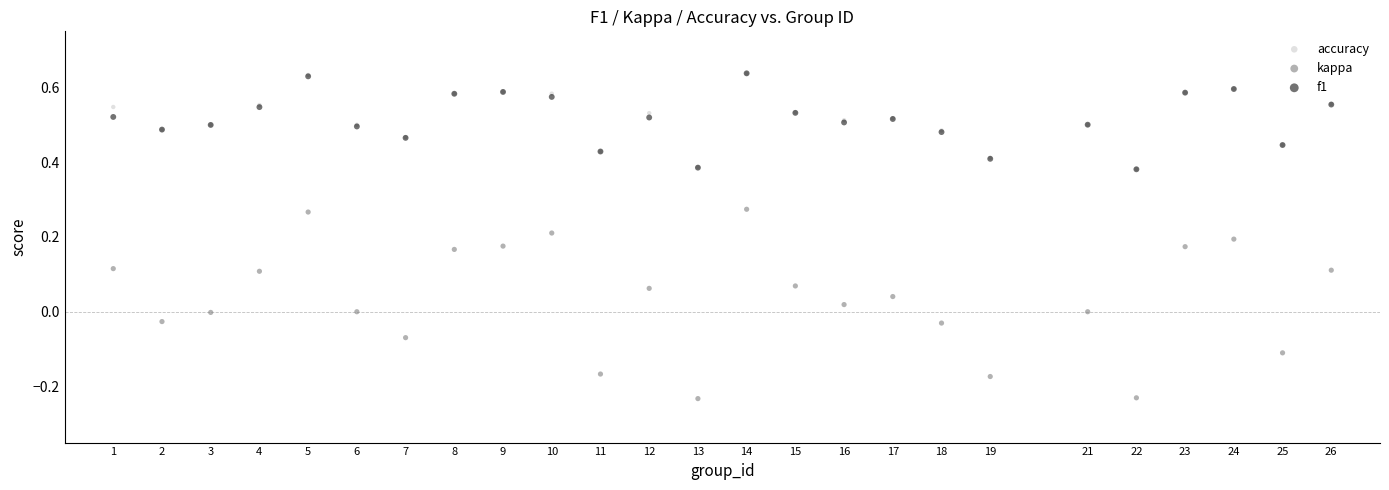

Which series has the largest Y range (max minus min)?

kappa